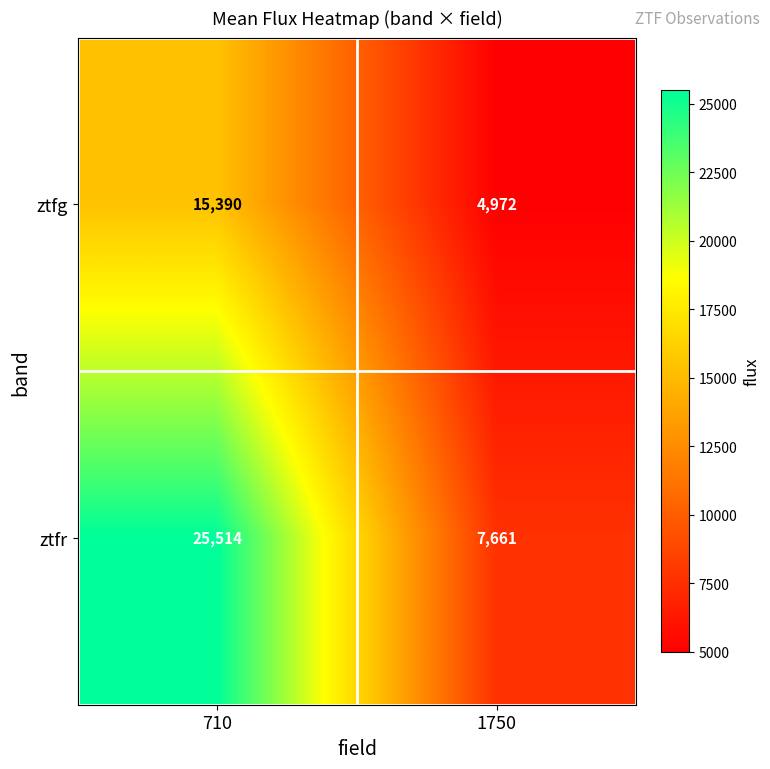

What is the greatest value displayed?

25514